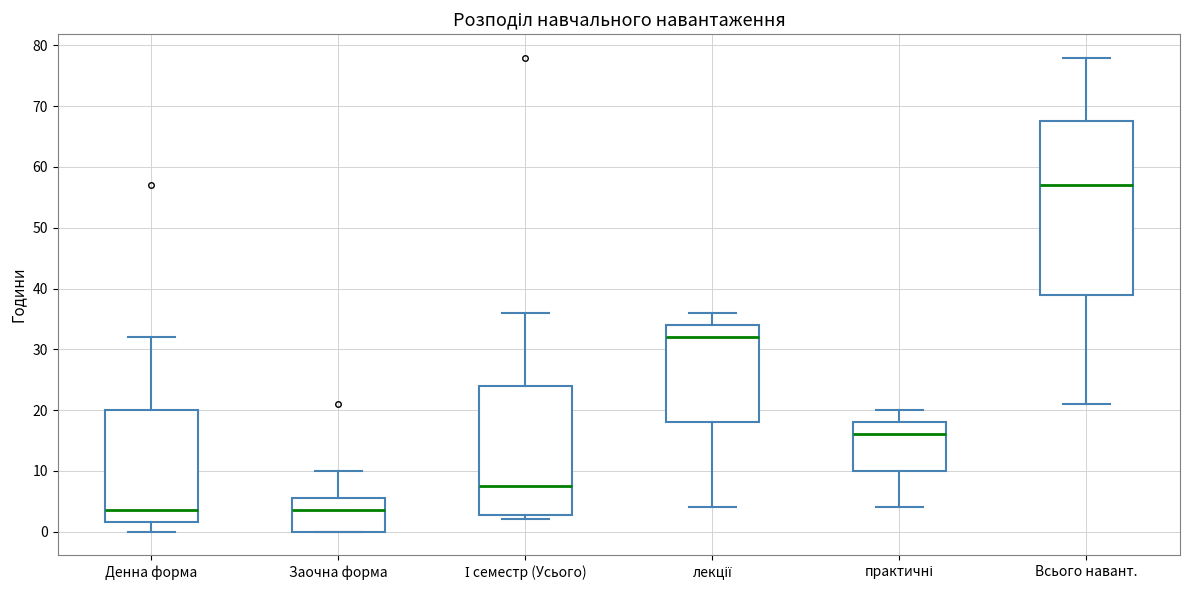

Reading left to right, read every box against the y-axis: the position of its median line, the range the box covers, and the ends of its whiskers. The values are not printed on the chart, so give them approximately, as read against the axis.

Денна форма: median 4, box 2 to 20, whiskers 0 to 32
Заочна форма: median 4, box 0 to 6, whiskers 0 to 10
І семестр (Усього): median 8, box 3 to 24, whiskers 2 to 36
лекції: median 32, box 18 to 34, whiskers 4 to 36
практичні: median 16, box 10 to 18, whiskers 4 to 20
Всього навант.: median 57, box 39 to 68, whiskers 21 to 78